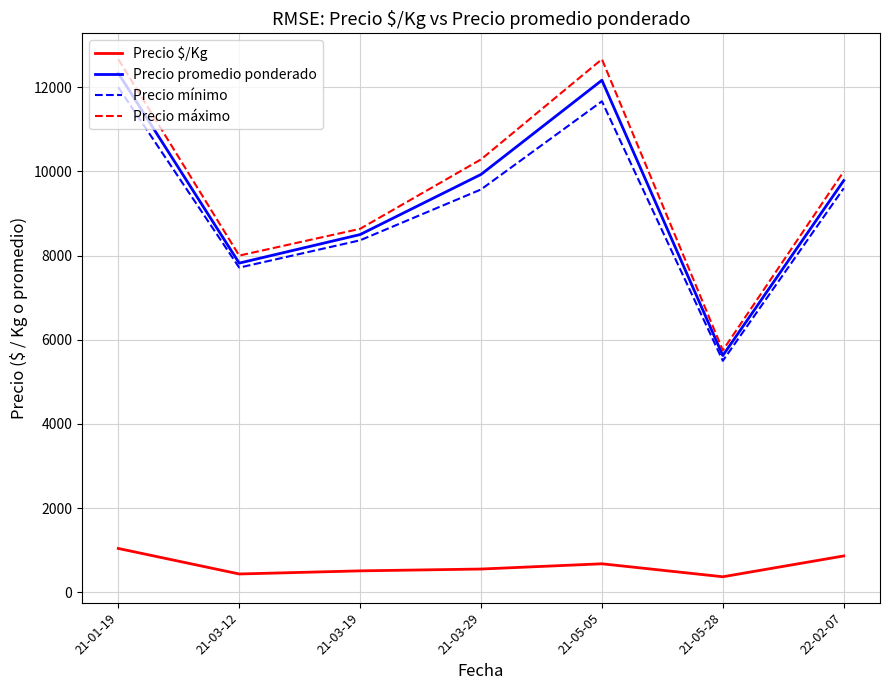

At which label does Precio promedio ponderado reach its peak?

21-01-19